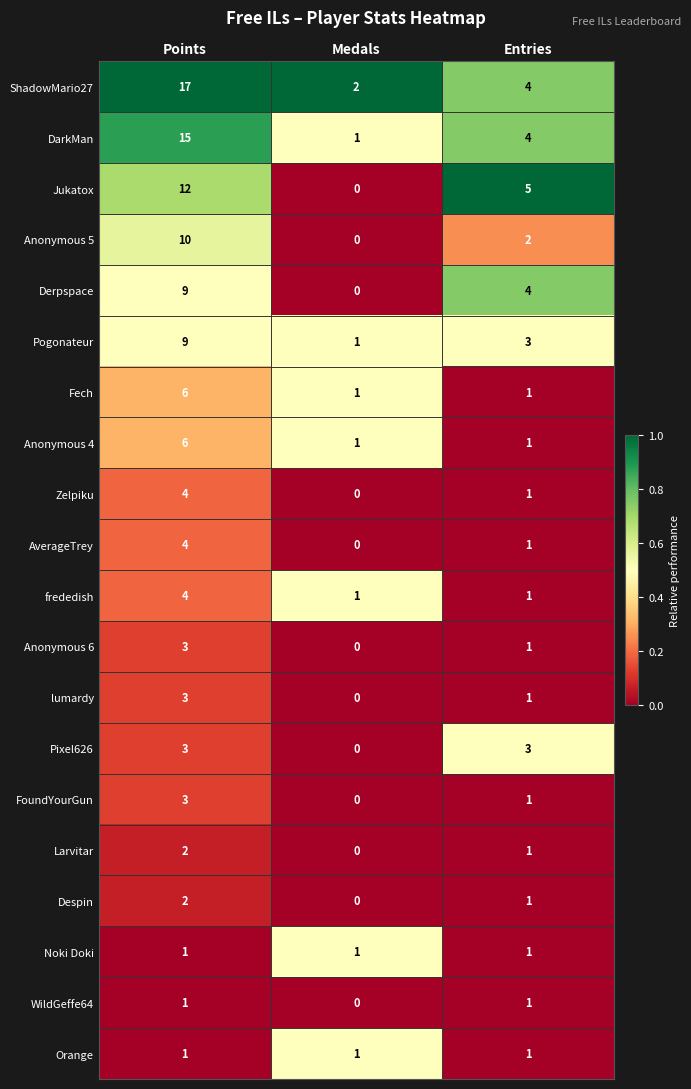

Where is Anonymous 6 nearest to the value 1?

Entries